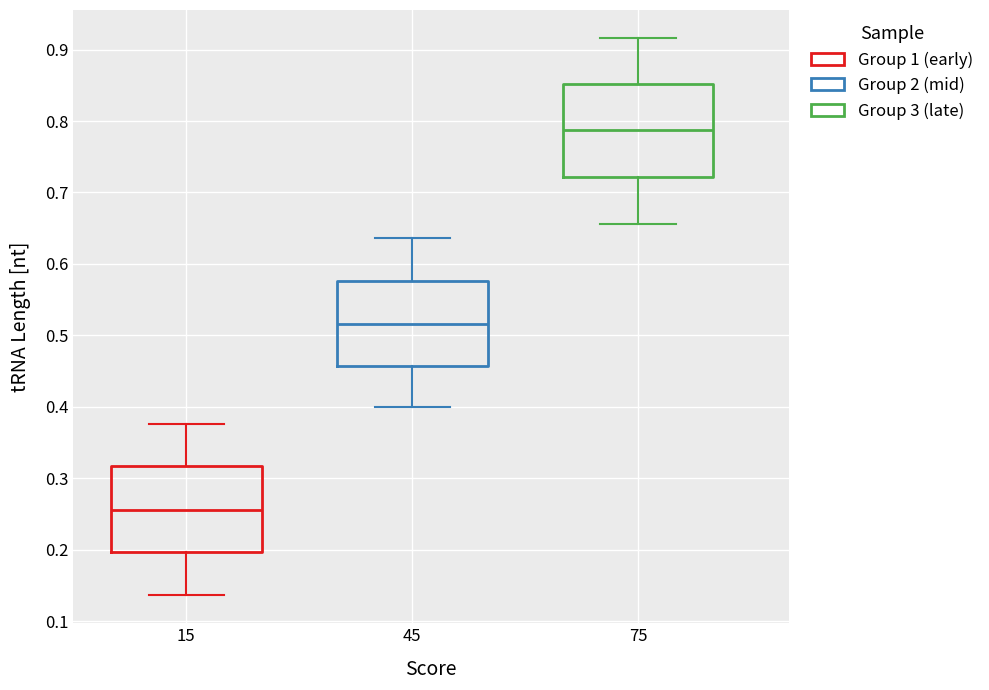

Reading left to right, read every box against the y-axis: the position of its median line, the range the box covers, and the ends of its whiskers. The values are not printed on the chart, so give them approximately, as read against the axis.

15: median 0.26, box 0.20 to 0.32, whiskers 0.14 to 0.38
45: median 0.52, box 0.46 to 0.58, whiskers 0.40 to 0.64
75: median 0.79, box 0.72 to 0.85, whiskers 0.66 to 0.92